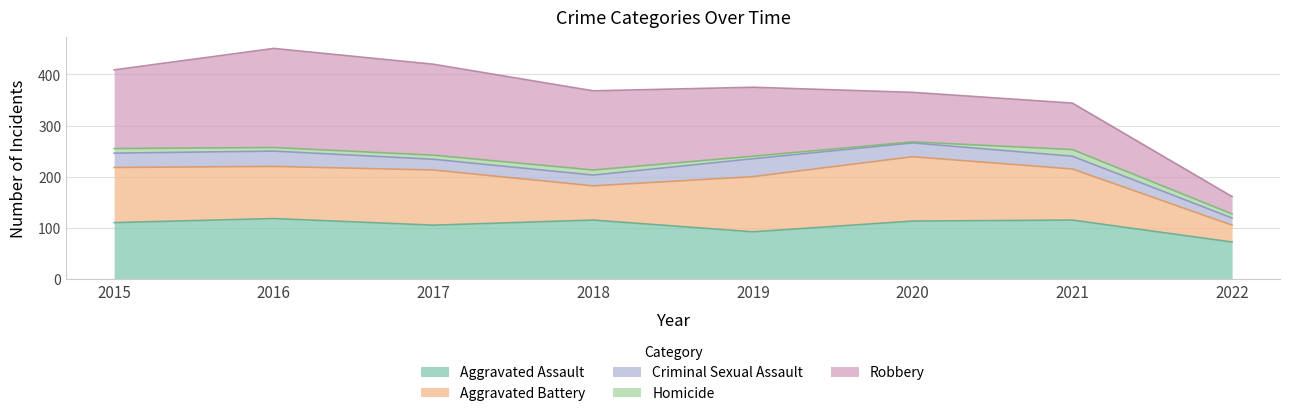

What is the average value of the Robbery series?

130